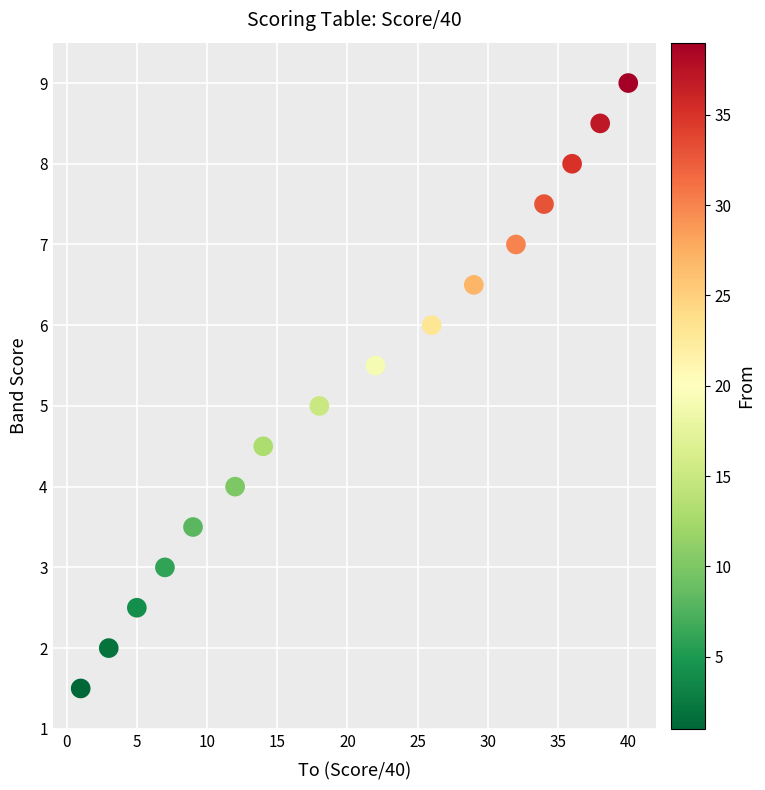

What is the range of X values (max minus min)?

39.0